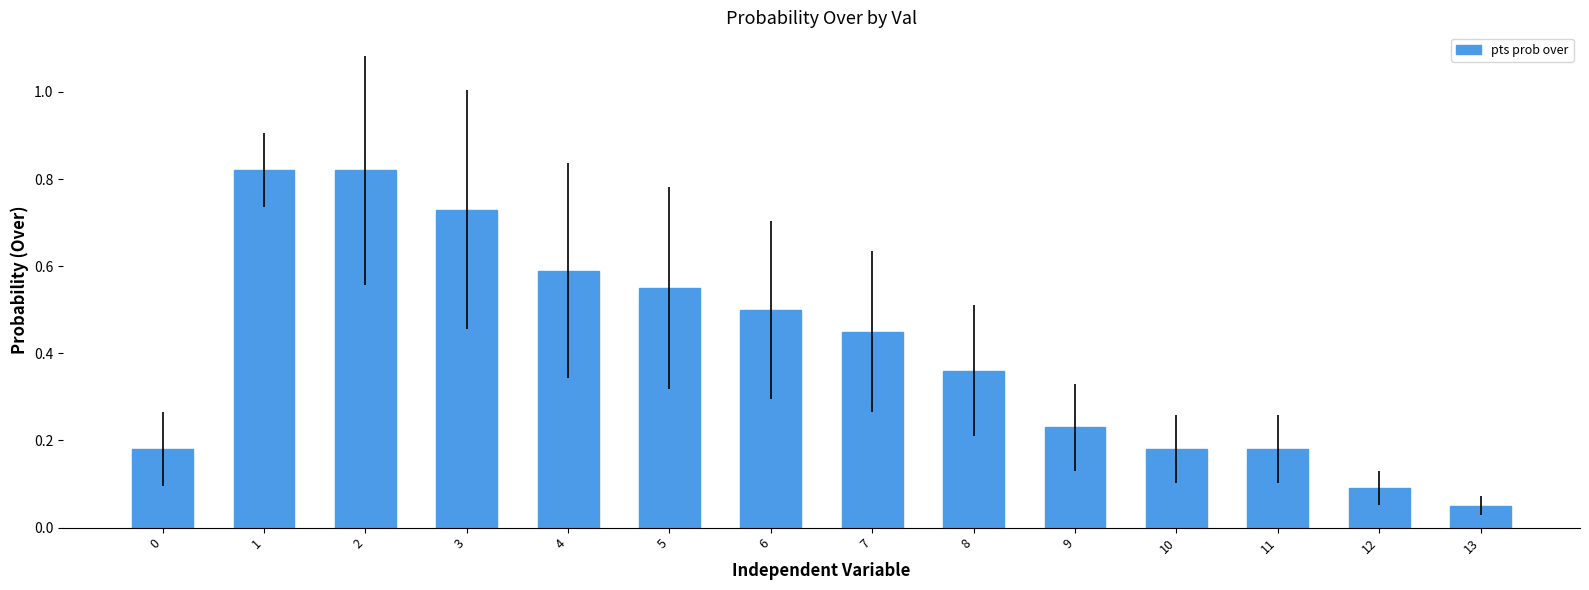

Which category has the lowest value across all series?

13